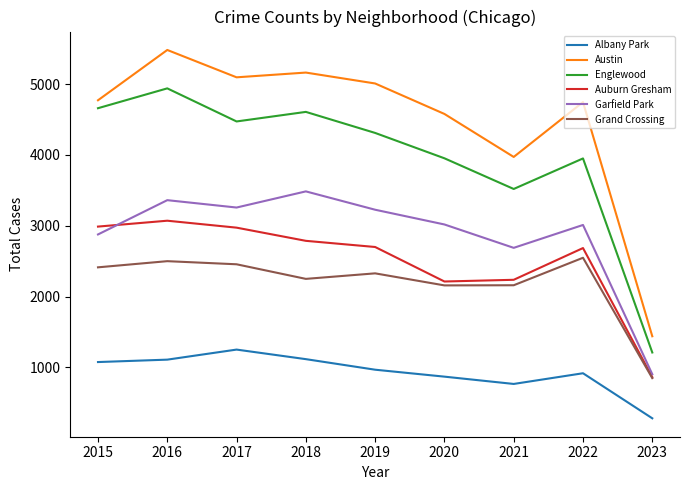

What is the difference between the second highest and second lowest values in the Auburn Gresham series?

775